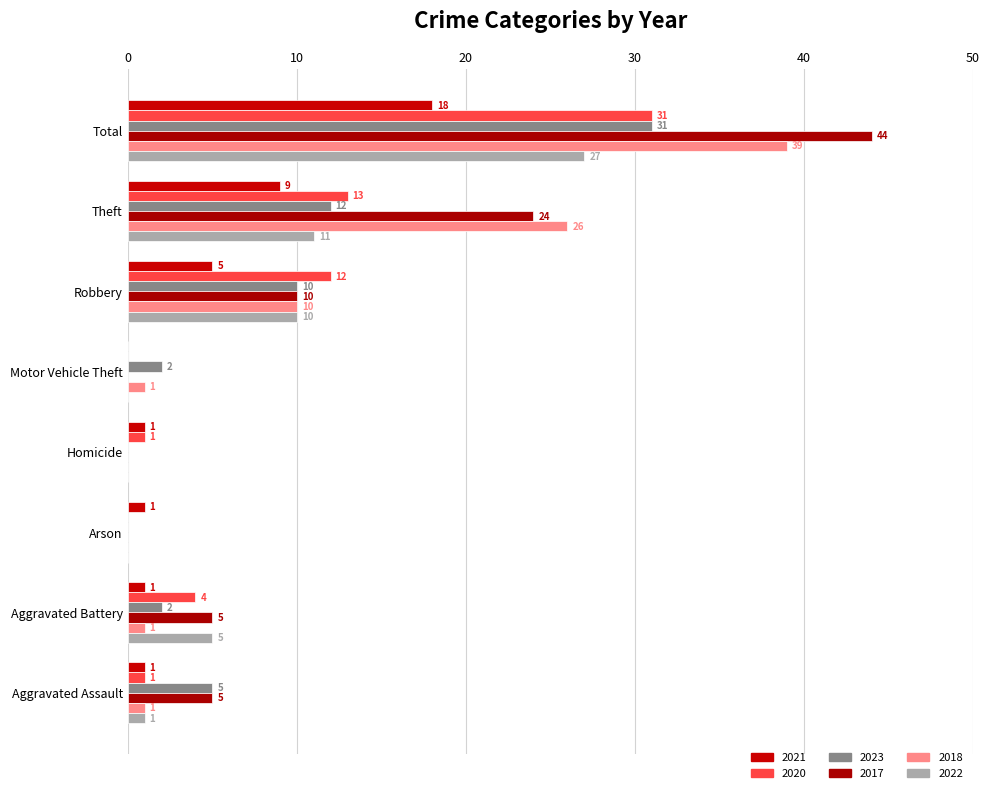

Count the number of categories in the chart.

8